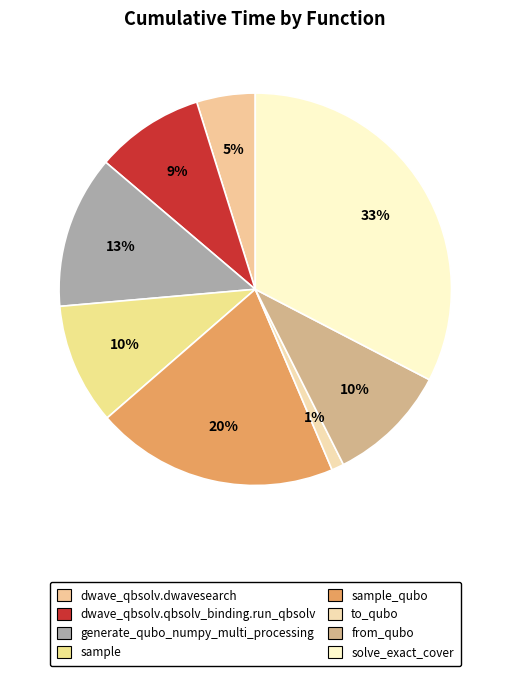

Rank the categories by value from lowest to highest.

to_qubo, dwave_qbsolv.dwavesearch, dwave_qbsolv.qbsolv_binding.run_qbsolv, from_qubo, sample, generate_qubo_numpy_multi_processing, sample_qubo, solve_exact_cover